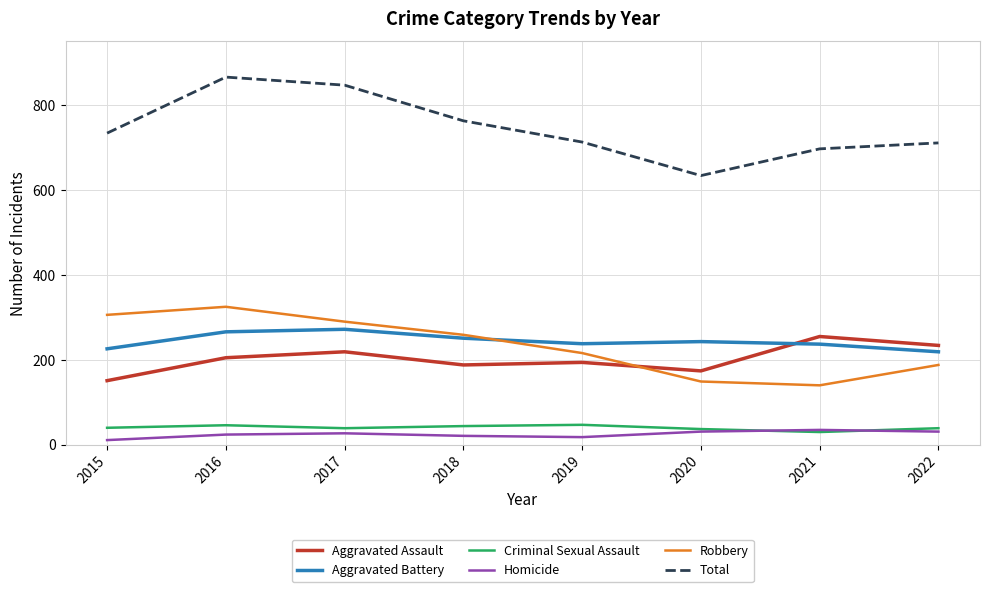

What is the approximate value of Robbery at 2017, to the nearest 50?

300